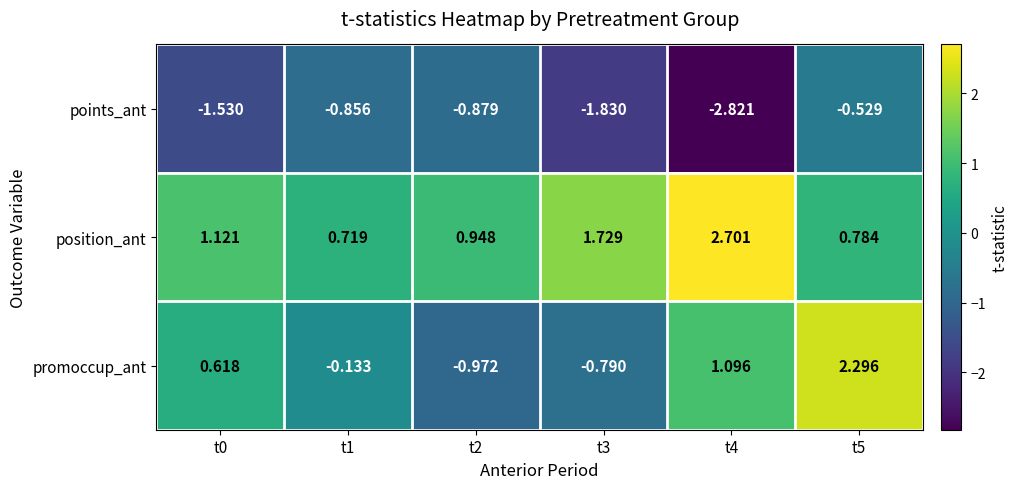

How many positive values does the promoccup_ant series have?

3